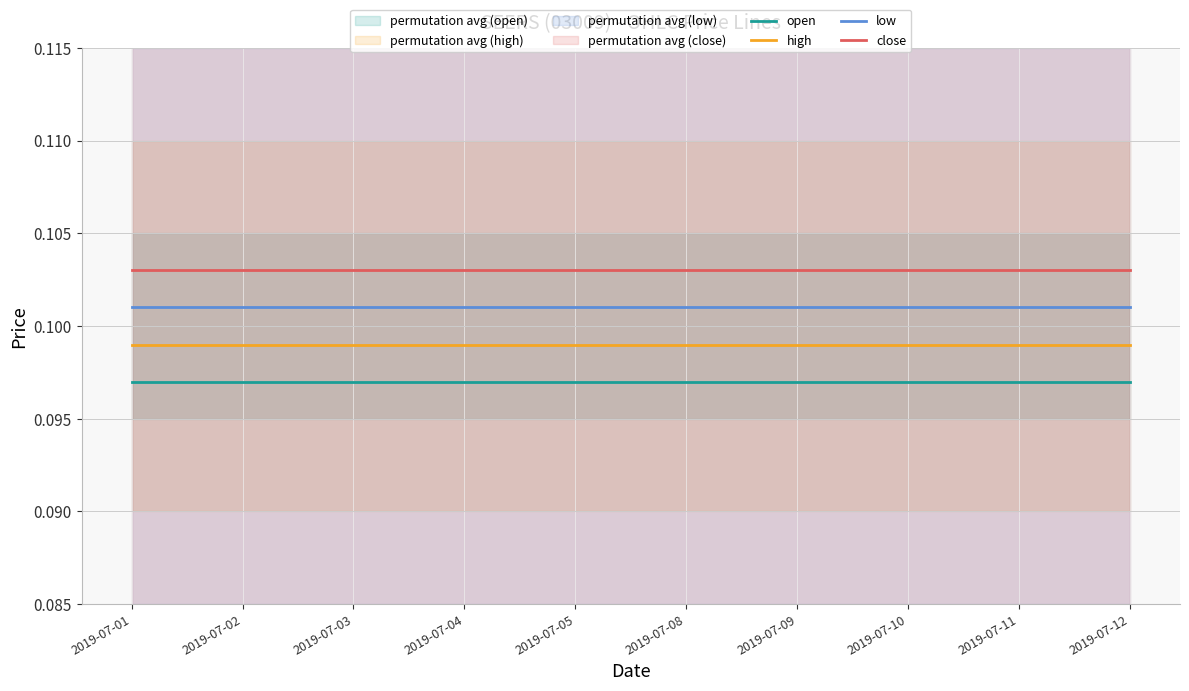

Which category has the lowest value across all series?

2019-07-01